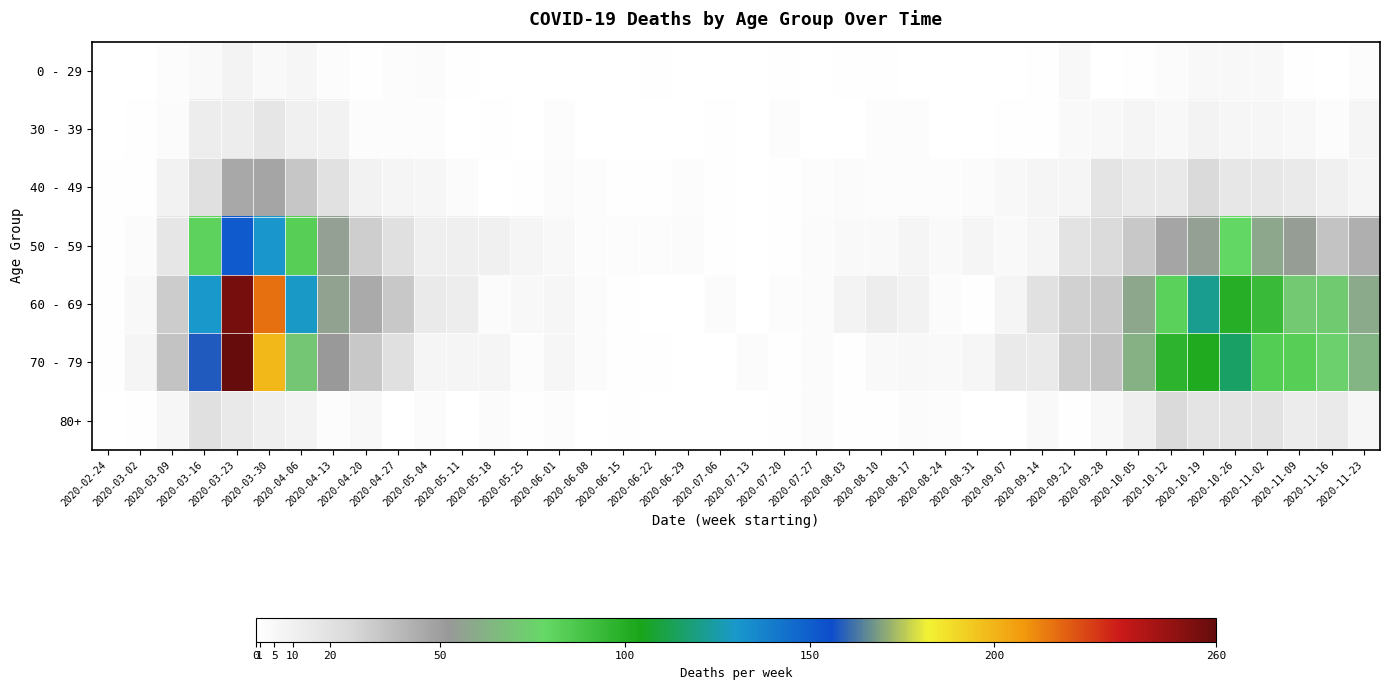

Reading left to right, what are all the values shown in this chart?

0 - 29: 2020-02-24=0	2020-03-02=0	2020-03-09=2	2020-03-16=4	2020-03-23=8	2020-03-30=4	2020-04-06=6	2020-04-13=2	2020-04-20=1	2020-04-27=2	2020-05-04=3	2020-05-11=1	2020-05-18=0	2020-05-25=0	2020-06-01=0	2020-06-08=0	2020-06-15=0	2020-06-22=1	2020-06-29=0	2020-07-06=0	2020-07-13=0	2020-07-20=1	2020-07-27=0	2020-08-03=1	2020-08-10=1	2020-08-17=0	2020-08-24=0	2020-08-31=0	2020-09-07=0	2020-09-14=1	2020-09-21=5	2020-09-28=0	2020-10-05=1	2020-10-12=3	2020-10-19=5	2020-10-26=5	2020-11-02=5	2020-11-09=1	2020-11-16=0	2020-11-23=2
30 - 39: 2020-02-24=0	2020-03-02=1	2020-03-09=3	2020-03-16=12	2020-03-23=12	2020-03-30=17	2020-04-06=10	2020-04-13=9	2020-04-20=2	2020-04-27=2	2020-05-04=2	2020-05-11=0	2020-05-18=1	2020-05-25=0	2020-06-01=2	2020-06-08=0	2020-06-15=0	2020-06-22=0	2020-06-29=0	2020-07-06=1	2020-07-13=0	2020-07-20=2	2020-07-27=0	2020-08-03=0	2020-08-10=2	2020-08-17=2	2020-08-24=0	2020-08-31=0	2020-09-07=1	2020-09-14=1	2020-09-21=4	2020-09-28=5	2020-10-05=7	2020-10-12=5	2020-10-19=8	2020-10-26=6	2020-11-02=6	2020-11-09=5	2020-11-16=2	2020-11-23=7
40 - 49: 2020-02-24=1	2020-03-02=1	2020-03-09=9	2020-03-16=21	2020-03-23=46	2020-03-30=47	2020-04-06=34	2020-04-13=20	2020-04-20=9	2020-04-27=7	2020-05-04=6	2020-05-11=3	2020-05-18=0	2020-05-25=1	2020-06-01=3	2020-06-08=2	2020-06-15=1	2020-06-22=1	2020-06-29=2	2020-07-06=1	2020-07-13=0	2020-07-20=1	2020-07-27=2	2020-08-03=3	2020-08-10=2	2020-08-17=2	2020-08-24=2	2020-08-31=3	2020-09-07=5	2020-09-14=7	2020-09-21=7	2020-09-28=18	2020-10-05=15	2020-10-12=15	2020-10-19=25	2020-10-26=16	2020-11-02=16	2020-11-09=14	2020-11-16=10	2020-11-23=7
50 - 59: 2020-02-24=1	2020-03-02=3	2020-03-09=17	2020-03-16=81	2020-03-23=151	2020-03-30=131	2020-04-06=83	2020-04-13=55	2020-04-20=30	2020-04-27=21	2020-05-04=11	2020-05-11=11	2020-05-18=10	2020-05-25=7	2020-06-01=5	2020-06-08=2	2020-06-15=2	2020-06-22=2	2020-06-29=3	2020-07-06=1	2020-07-13=0	2020-07-20=1	2020-07-27=3	2020-08-03=4	2020-08-10=4	2020-08-17=7	2020-08-24=4	2020-08-31=7	2020-09-07=4	2020-09-14=7	2020-09-21=19	2020-09-28=24	2020-10-05=33	2020-10-12=47	2020-10-19=55	2020-10-26=79	2020-11-02=58	2020-11-09=54	2020-11-16=35	2020-11-23=43
60 - 69: 2020-02-24=1	2020-03-02=5	2020-03-09=31	2020-03-16=130	2020-03-23=255	2020-03-30=216	2020-04-06=129	2020-04-13=56	2020-04-20=45	2020-04-27=33	2020-05-04=14	2020-05-11=12	2020-05-18=3	2020-05-25=5	2020-06-01=6	2020-06-08=3	2020-06-15=1	2020-06-22=0	2020-06-29=0	2020-07-06=3	2020-07-13=0	2020-07-20=2	2020-07-27=3	2020-08-03=8	2020-08-10=12	2020-08-17=9	2020-08-24=3	2020-08-31=1	2020-09-07=7	2020-09-14=20	2020-09-21=29	2020-09-28=32	2020-10-05=58	2020-10-12=82	2020-10-19=121	2020-10-26=100	2020-11-02=93	2020-11-09=72	2020-11-16=73	2020-11-23=59
70 - 79: 2020-02-24=1	2020-03-02=7	2020-03-09=35	2020-03-16=158	2020-03-23=259	2020-03-30=199	2020-04-06=71	2020-04-13=52	2020-04-20=33	2020-04-27=21	2020-05-04=7	2020-05-11=7	2020-05-18=7	2020-05-25=2	2020-06-01=6	2020-06-08=3	2020-06-15=1	2020-06-22=1	2020-06-29=0	2020-07-06=0	2020-07-13=3	2020-07-20=1	2020-07-27=3	2020-08-03=1	2020-08-10=4	2020-08-17=5	2020-08-24=4	2020-08-31=6	2020-09-07=14	2020-09-14=14	2020-09-21=30	2020-09-28=35	2020-10-05=62	2020-10-12=97	2020-10-19=102	2020-10-26=115	2020-11-02=84	2020-11-09=83	2020-11-16=75	2020-11-23=63
80+: 2020-02-24=0	2020-03-02=1	2020-03-09=6	2020-03-16=21	2020-03-23=15	2020-03-30=11	2020-04-06=8	2020-04-13=2	2020-04-20=5	2020-04-27=0	2020-05-04=3	2020-05-11=0	2020-05-18=3	2020-05-25=1	2020-06-01=2	2020-06-08=0	2020-06-15=1	2020-06-22=0	2020-06-29=0	2020-07-06=0	2020-07-13=0	2020-07-20=1	2020-07-27=3	2020-08-03=1	2020-08-10=1	2020-08-17=3	2020-08-24=2	2020-08-31=0	2020-09-07=0	2020-09-14=4	2020-09-21=1	2020-09-28=5	2020-10-05=11	2020-10-12=25	2020-10-19=18	2020-10-26=18	2020-11-02=19	2020-11-09=13	2020-11-16=14	2020-11-23=6